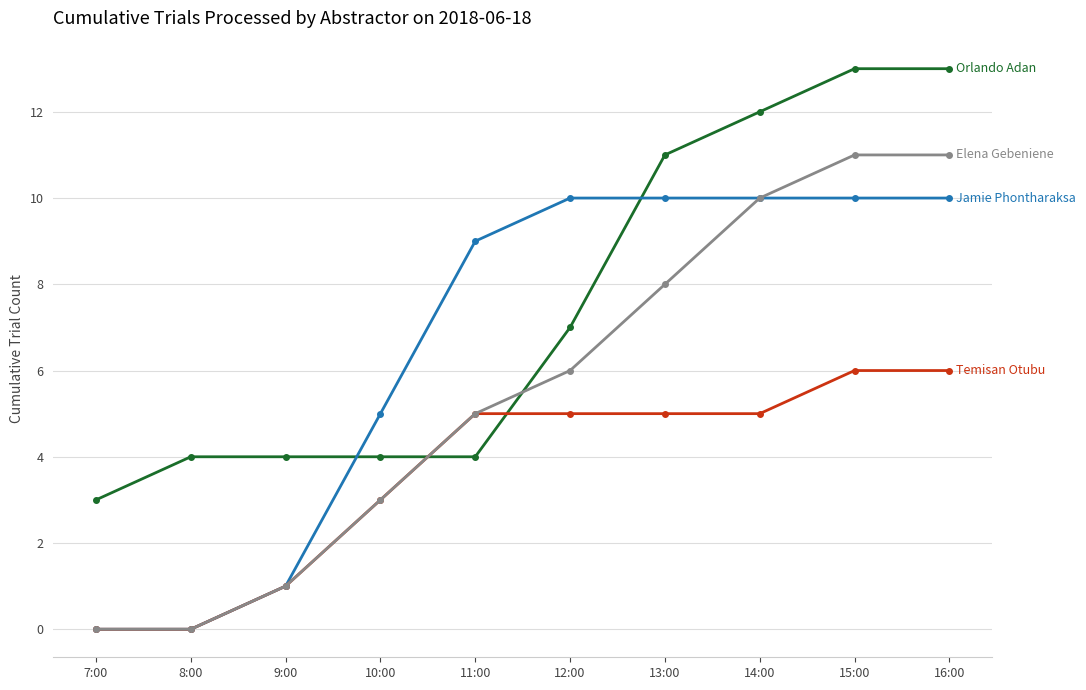

Does the chart display data point markers on the line(s)?

Yes